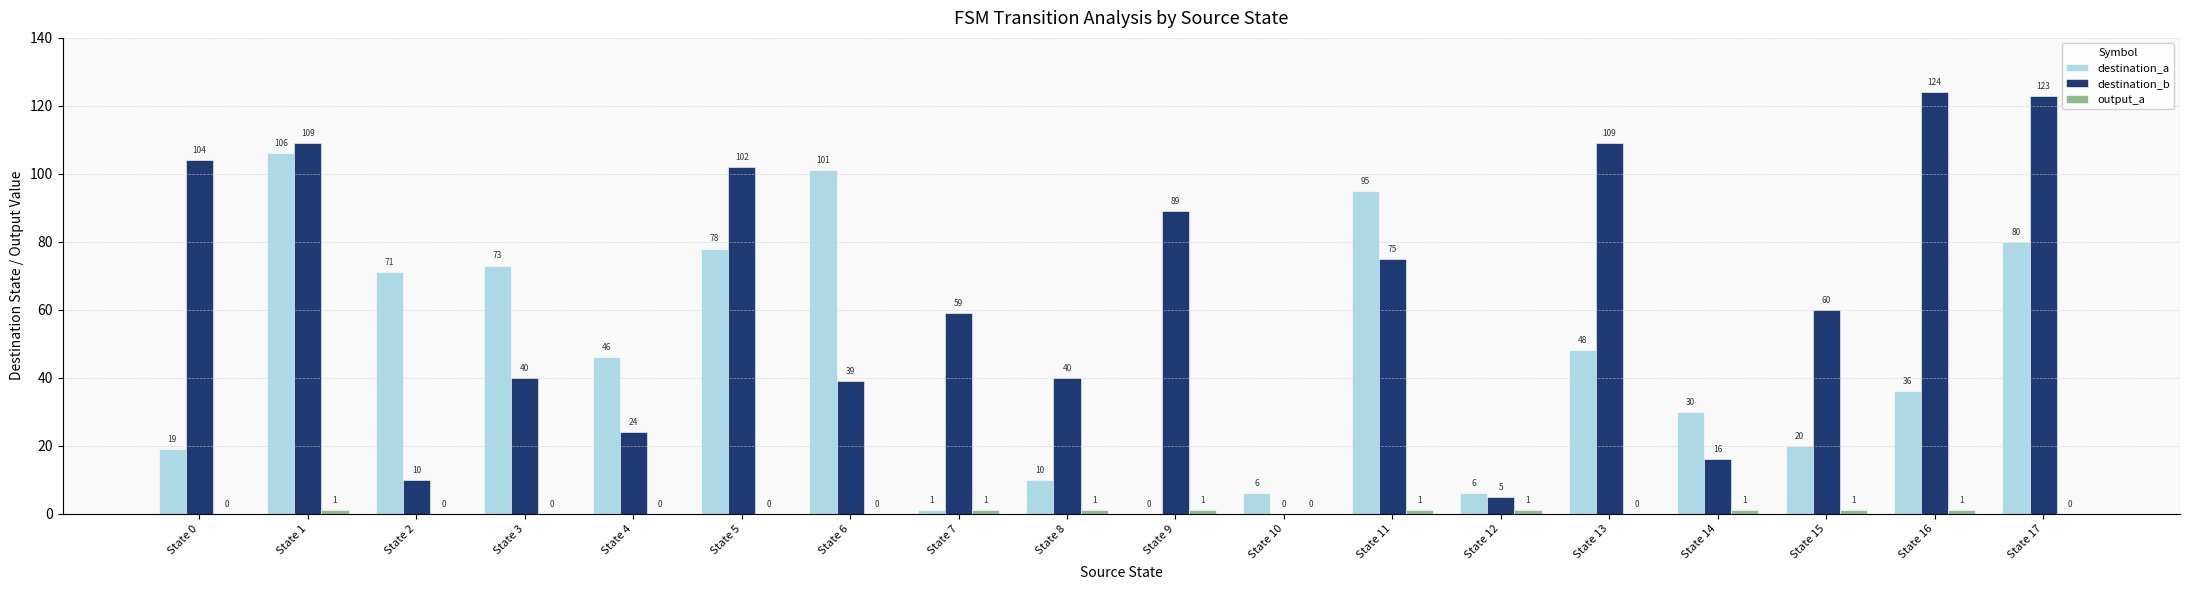

At which label is destination_b closest to 62?

State 15